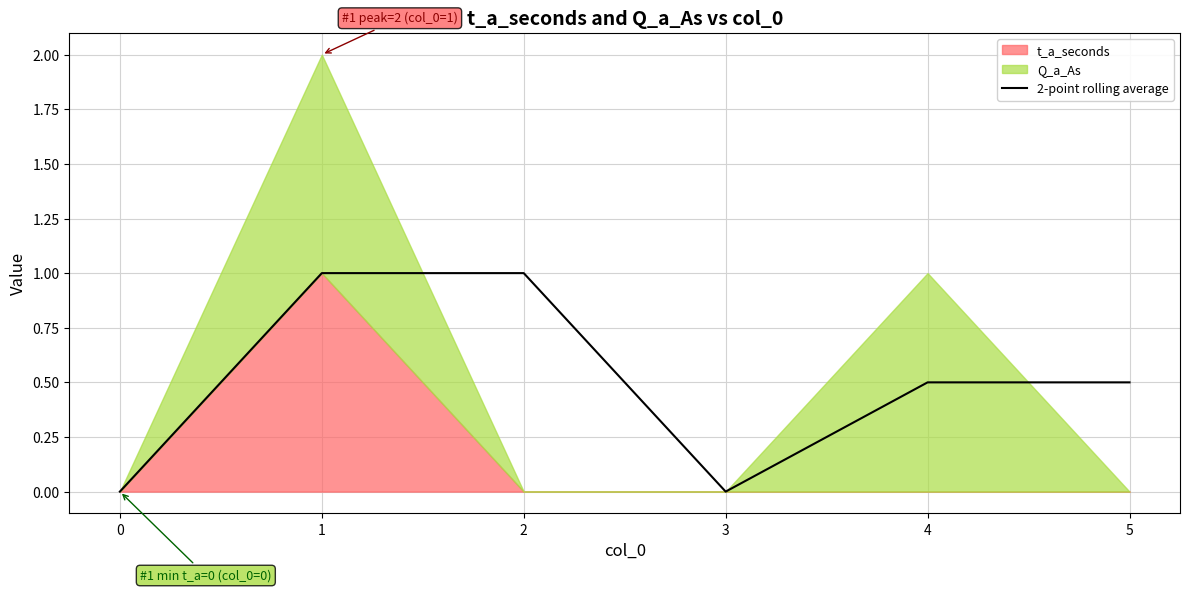

At which category does the chart reach its peak across all series?

1